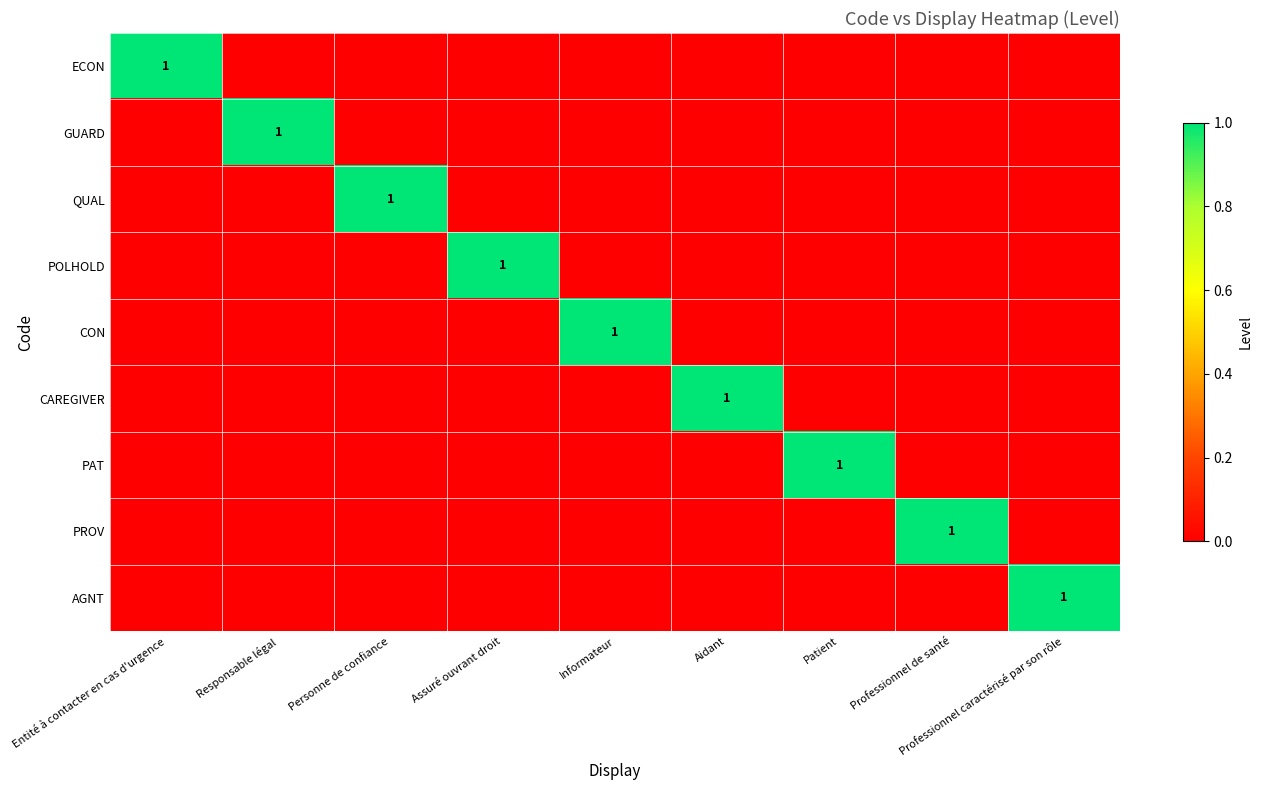

How many categories are shown in the chart?

9